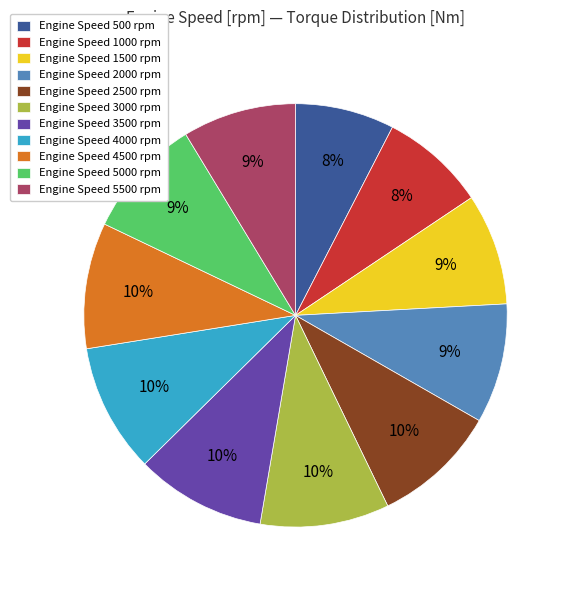

Is Engine Speed 5000 rpm the majority of the pie?

No